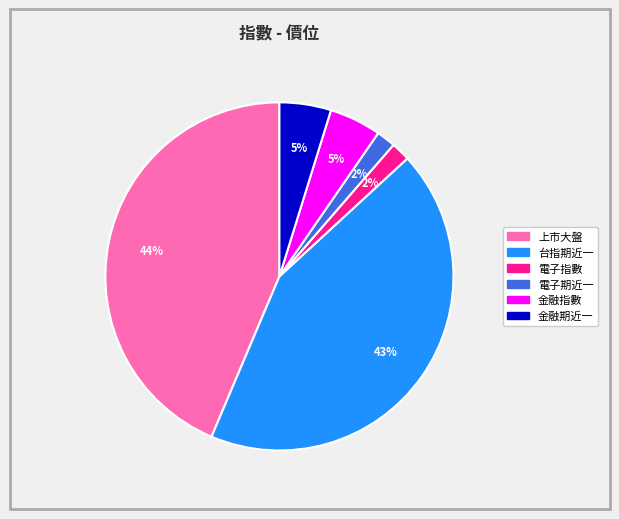

Do 金融期近一 and 電子指數 together represent more than half of the pie?

No